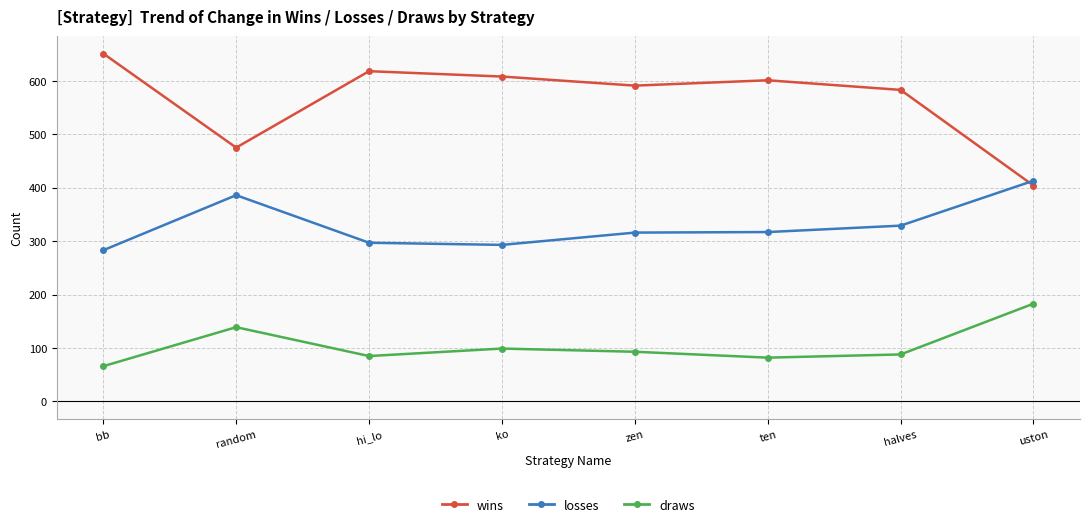

What is the sum of all draws values?

835